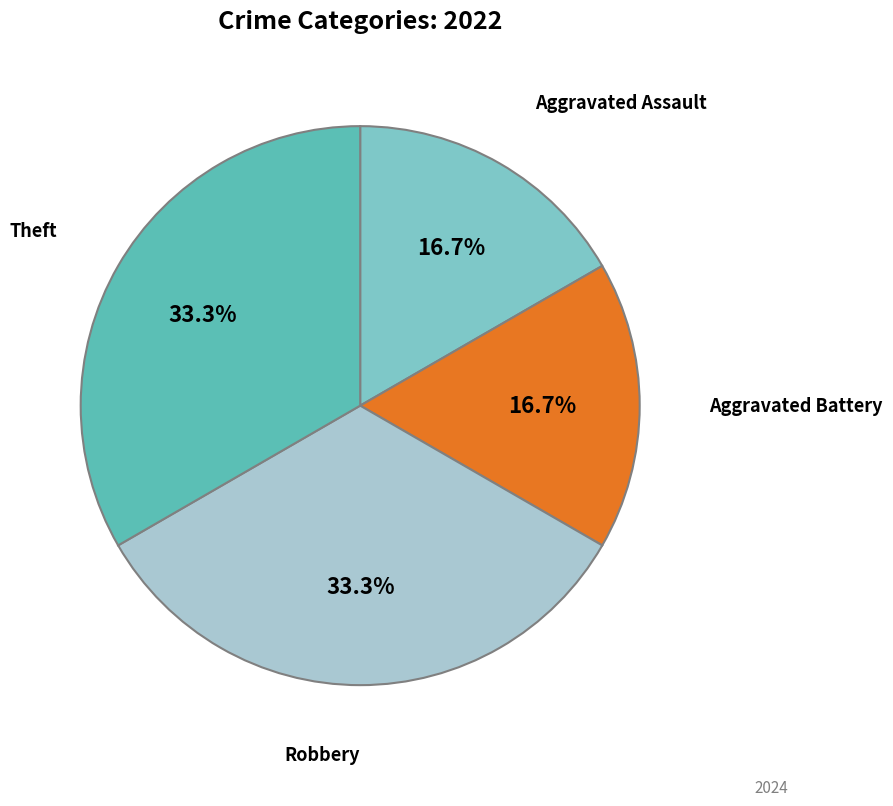

Does any single category account for the majority?

No